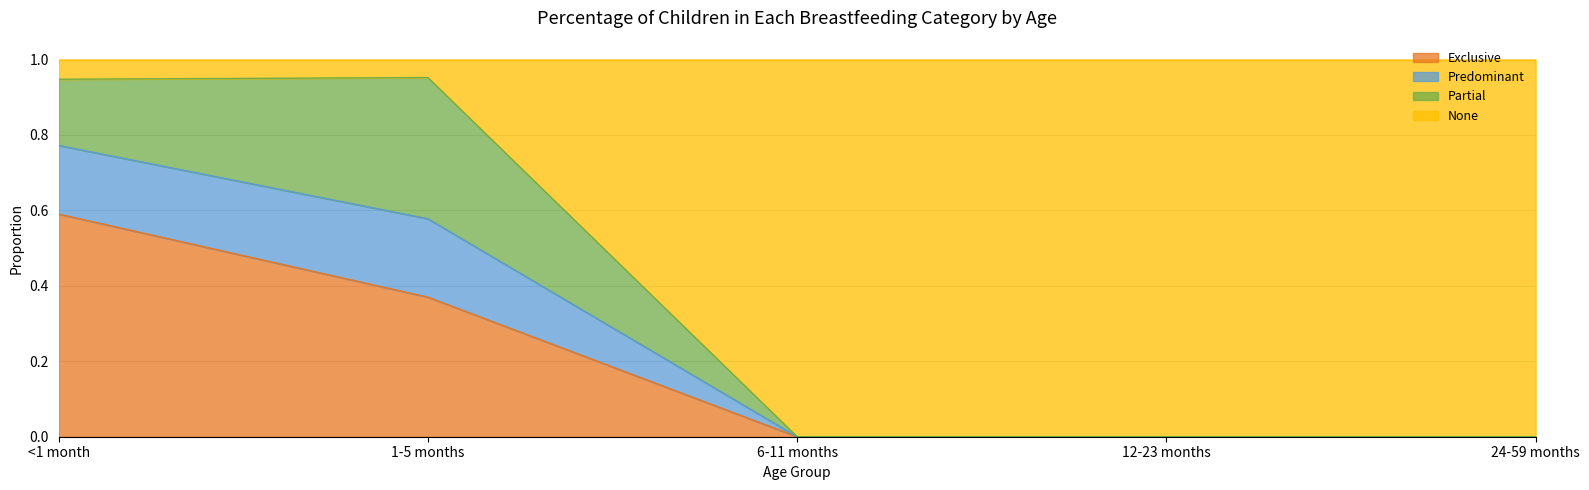

Is it true that Exclusive equals 0.2 at 12-23 months?

False